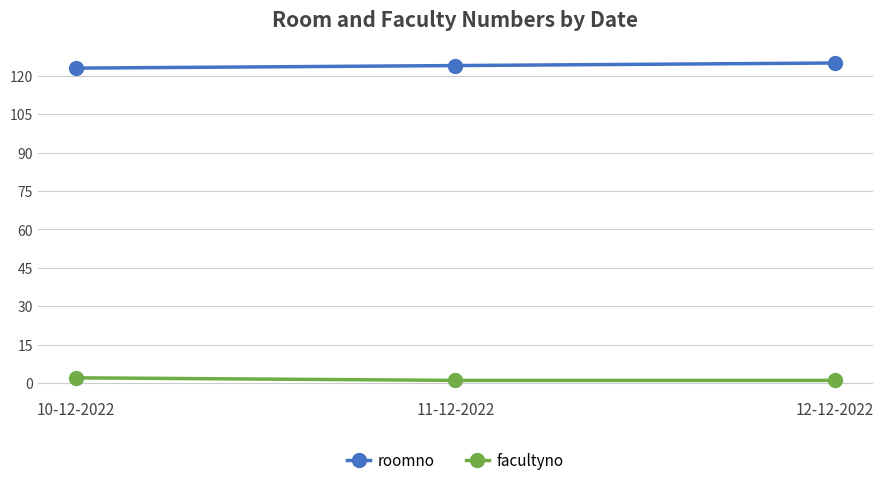

How many distinct data groups are displayed?

2